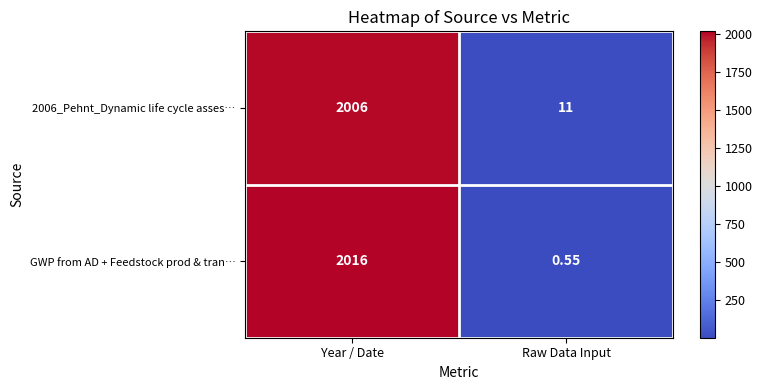

Which category has the highest value across all series?

Year / Date